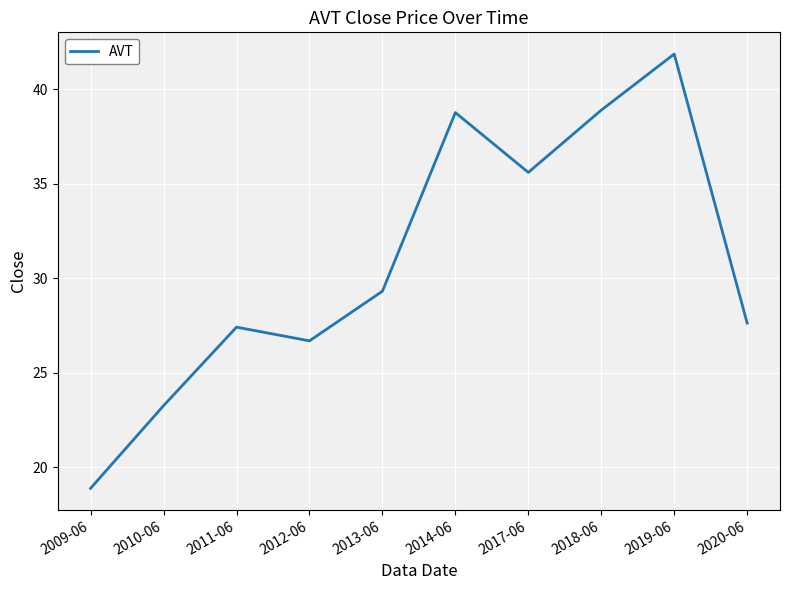

What is the sum of the values at 2019-06 and 2014-06?

80.6